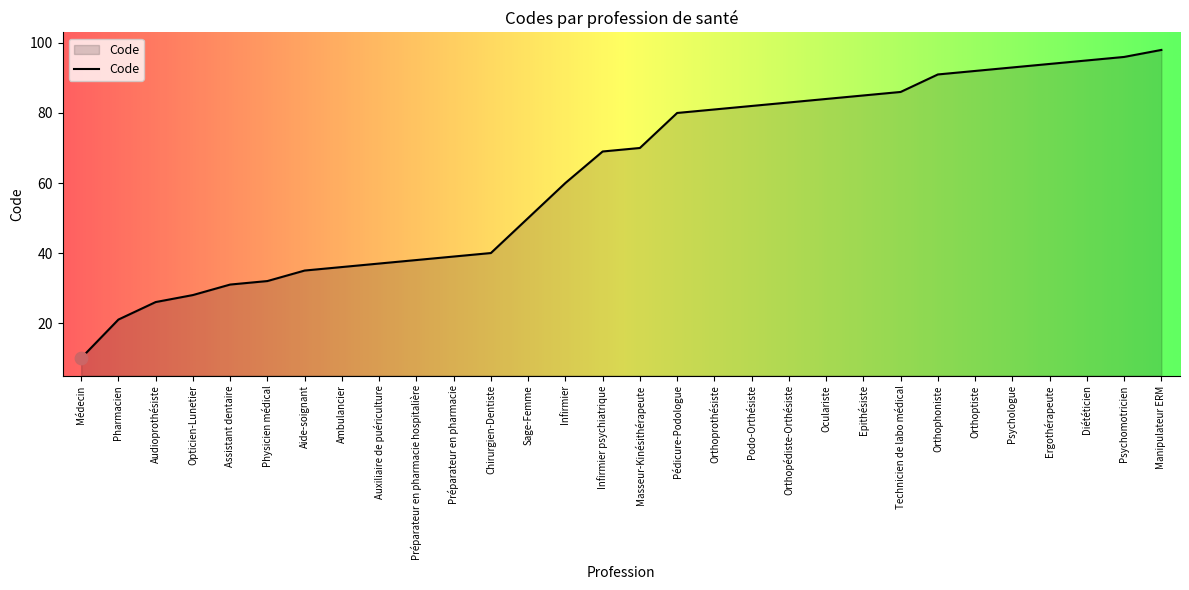

What is the change in value from Assistant dentaire to Préparateur en pharmacie hospitalière?

+7